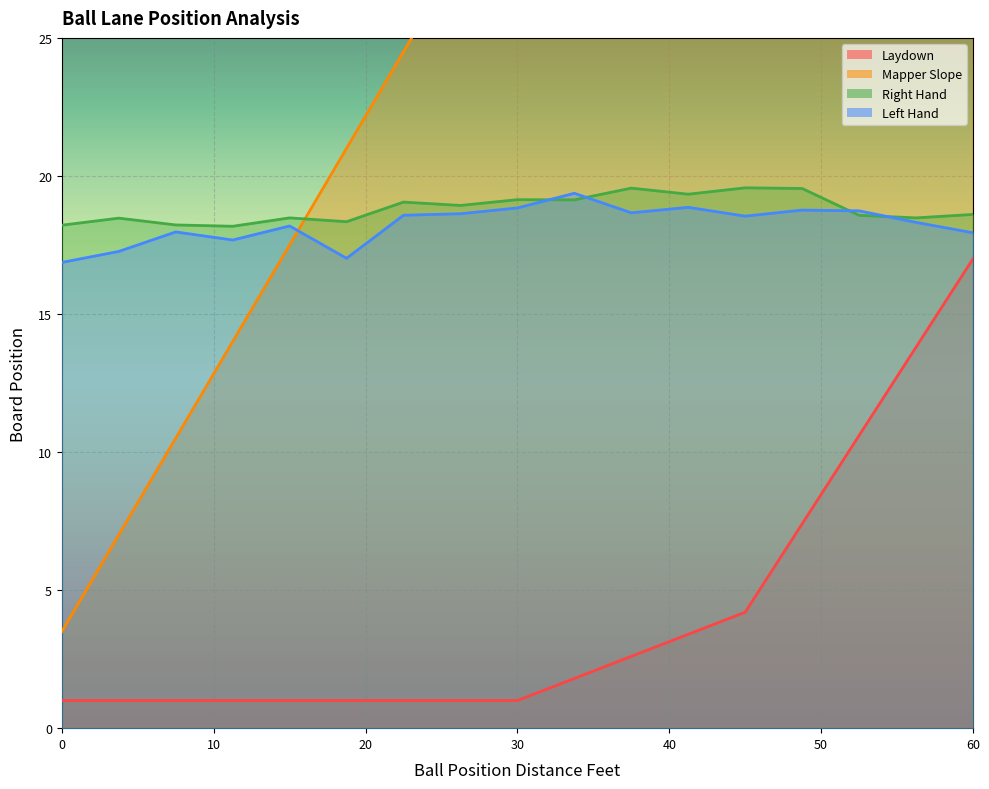

Does the chart display data point markers on the line(s)?

No